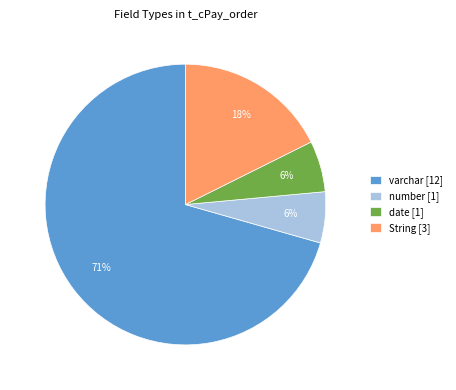

True or false: date [1] accounts for 6% of the total.

True